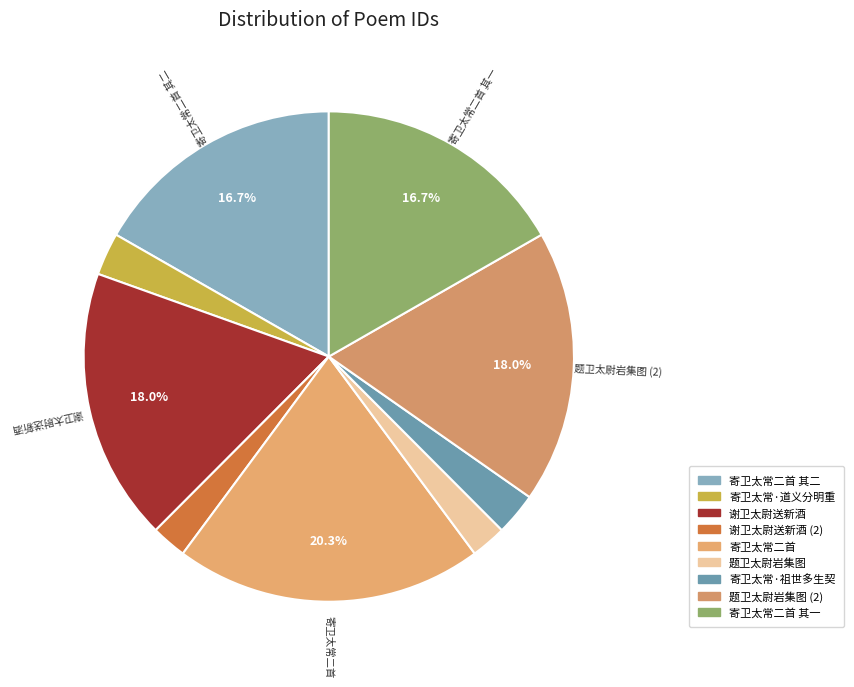

How many segments does this pie chart have?

9